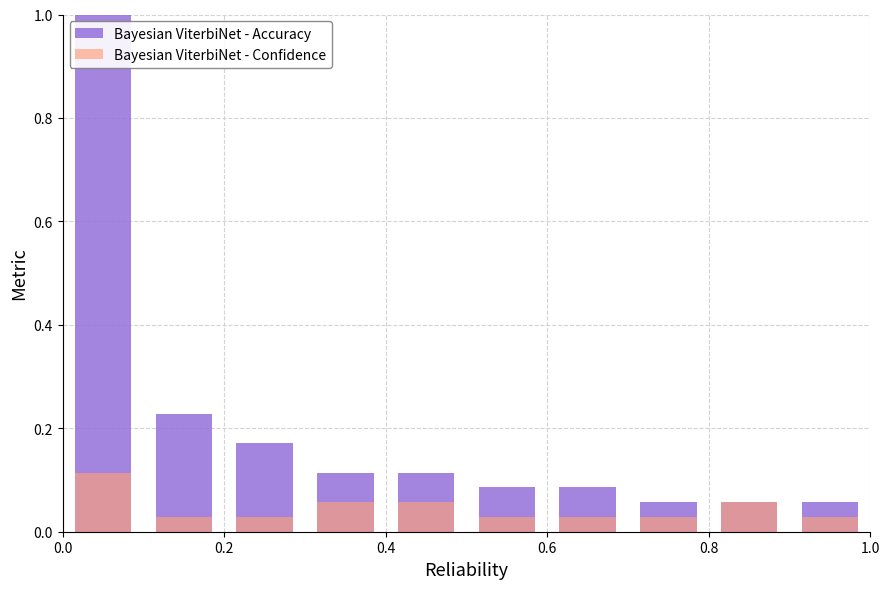

The Bayesian ViterbiNet - Accuracy series shows 0.4 at 0.2. True or false?

False